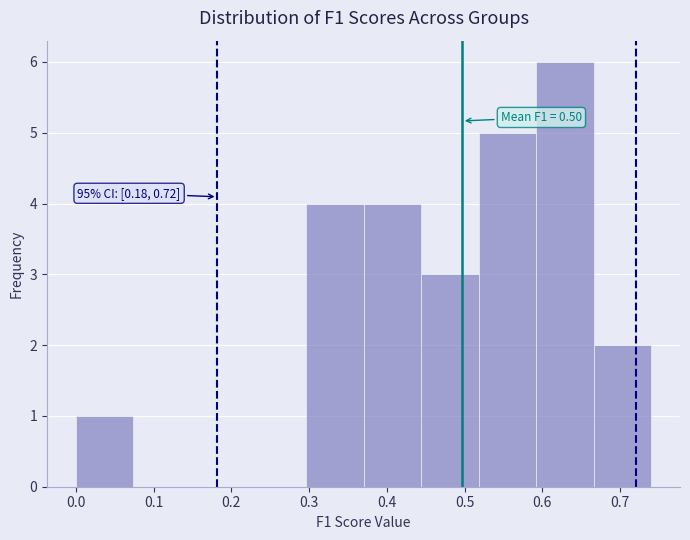

Over which range of the x-axis is the bar tallest?

0.592 to 0.666